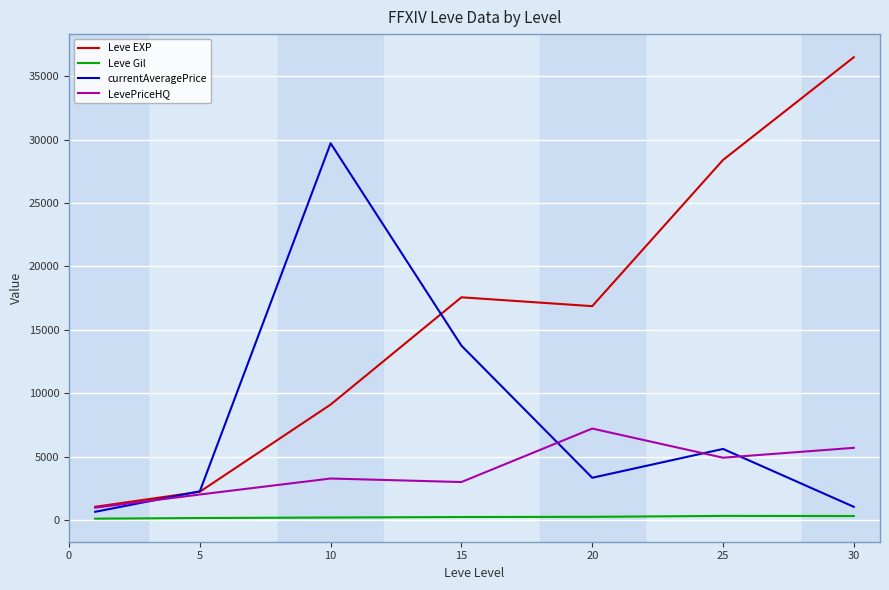

Which series has the largest total across all categories?

Leve EXP